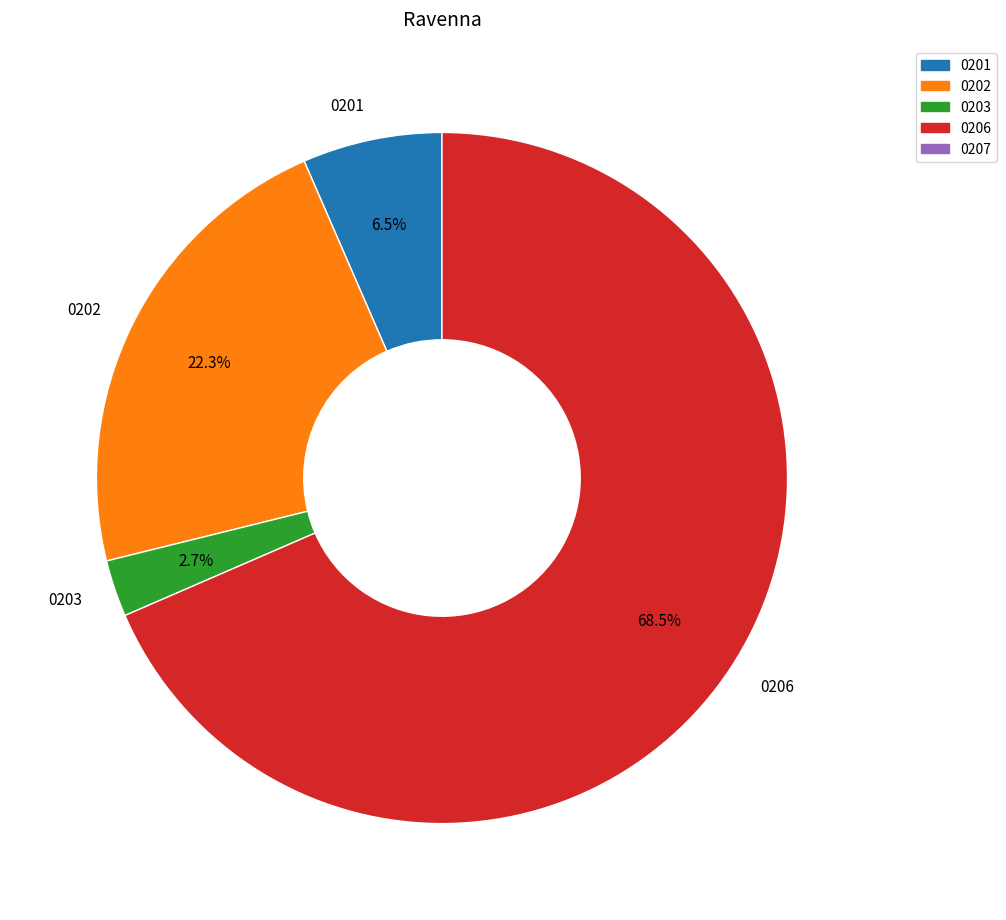

Count the number of slices in the pie.

4